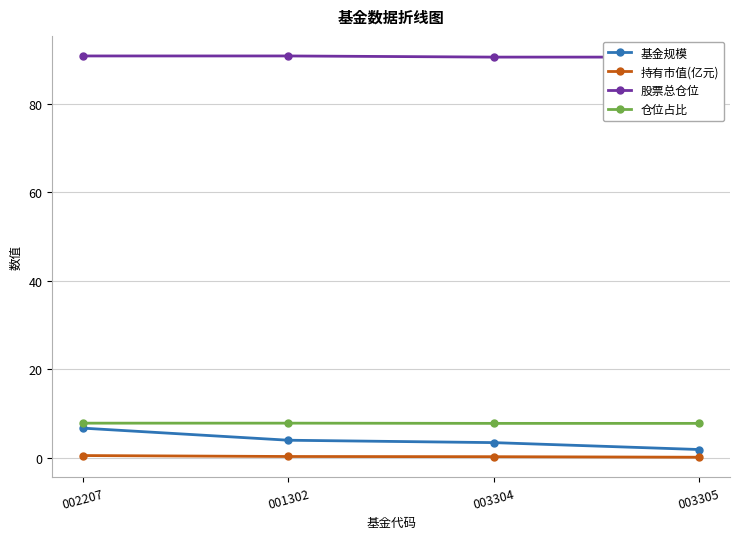

True or false: 基金规模 has a value of 1.9 at 003305.

True